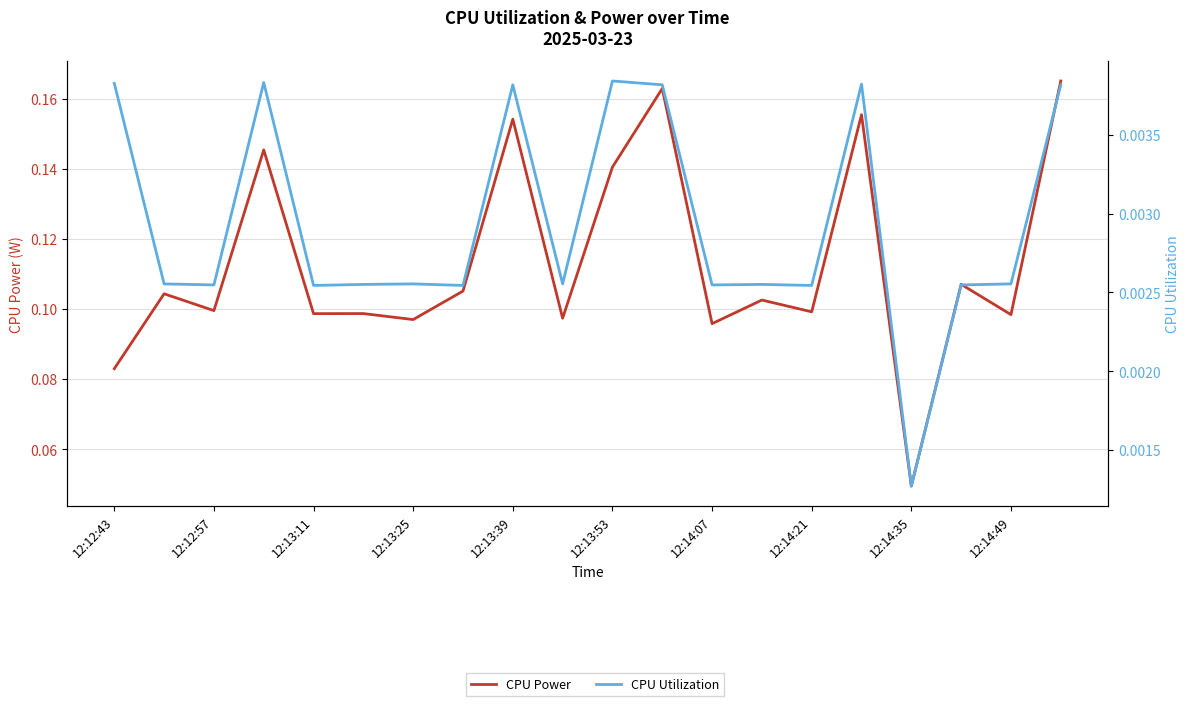

True or false: CPU Utilization has more than 2 points higher than both neighbors.

True